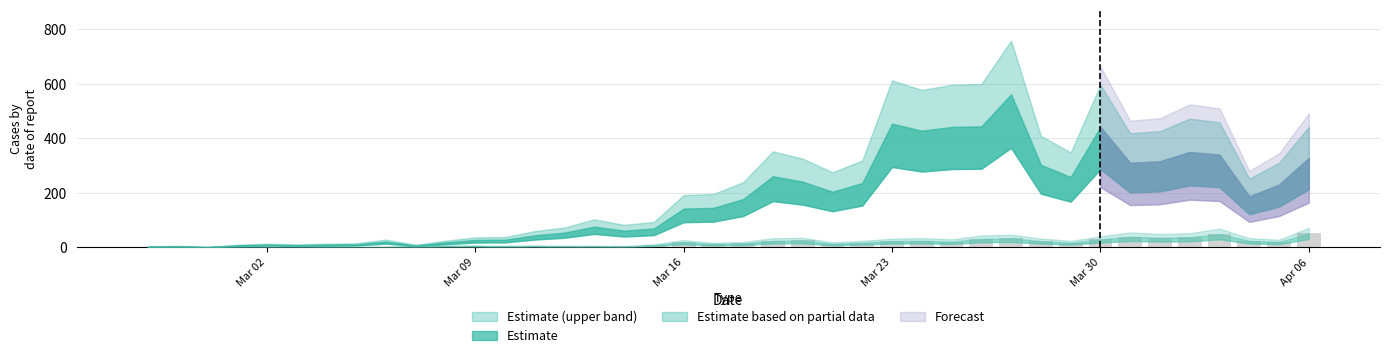

What is the greatest value displayed?

51